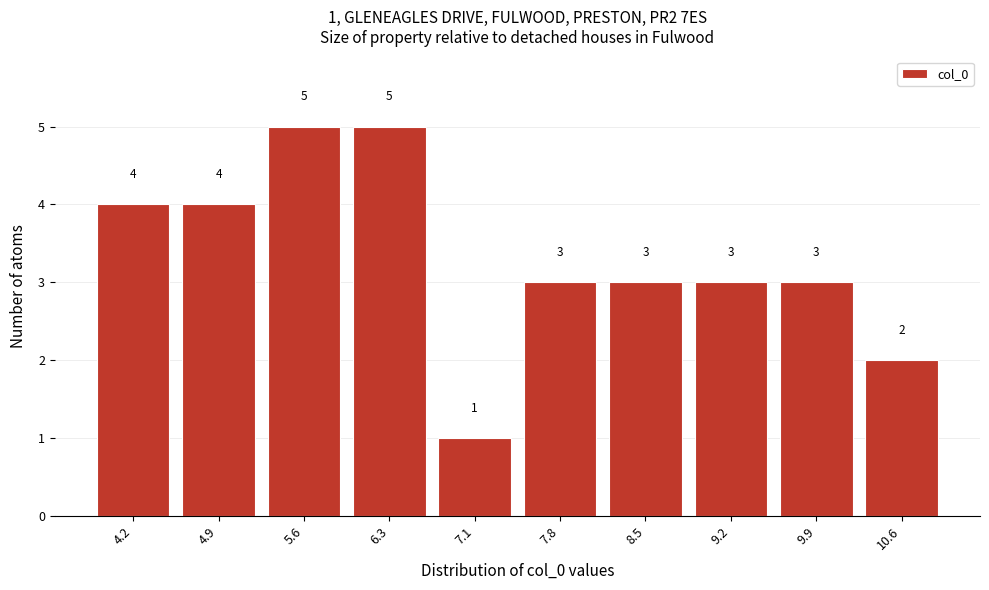

Reading left to right, transcribe all the data shown in this chart.

4.2=4	4.9=4	5.6=5	6.3=5	7.1=1	7.8=3	8.5=3	9.2=3	9.9=3	10.6=2